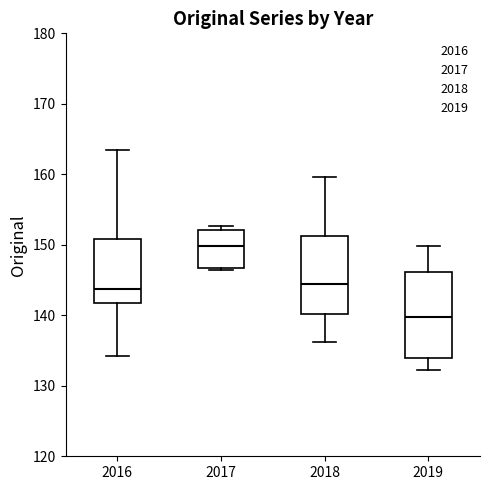

Where does the median line of the box at x = 2017 sit on the y-axis? The values are not printed on the chart, so give them approximately, as read against the axis.

150